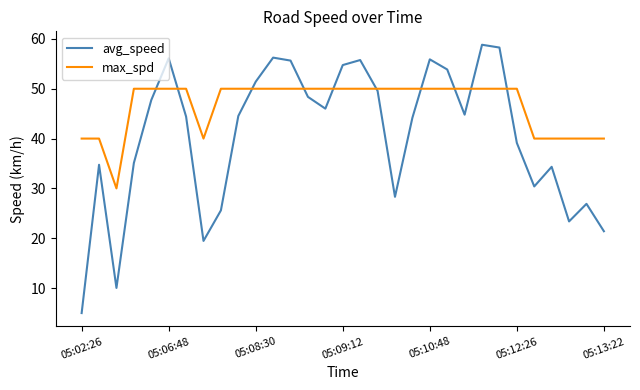

List the series in order of their overall mean, highest first.

max_spd, avg_speed